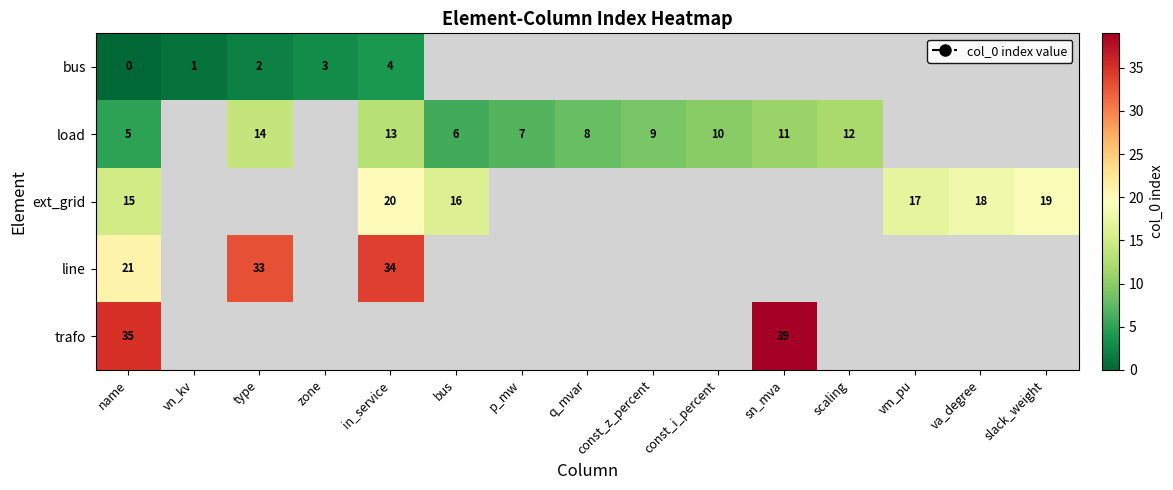

At which category is the sum across all series the highest?

name